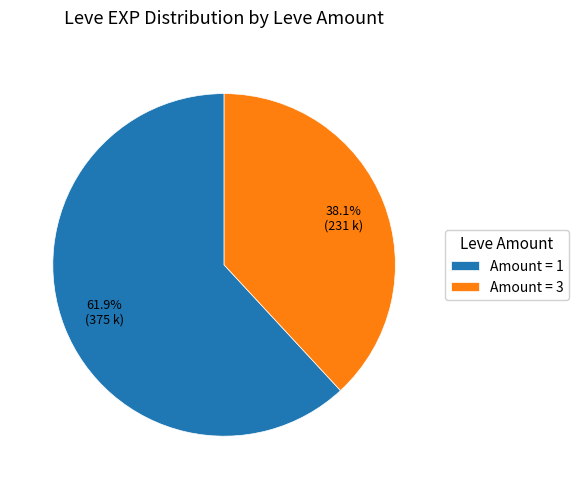

Rank the categories by value from highest to lowest.

Amount = 1, Amount = 3